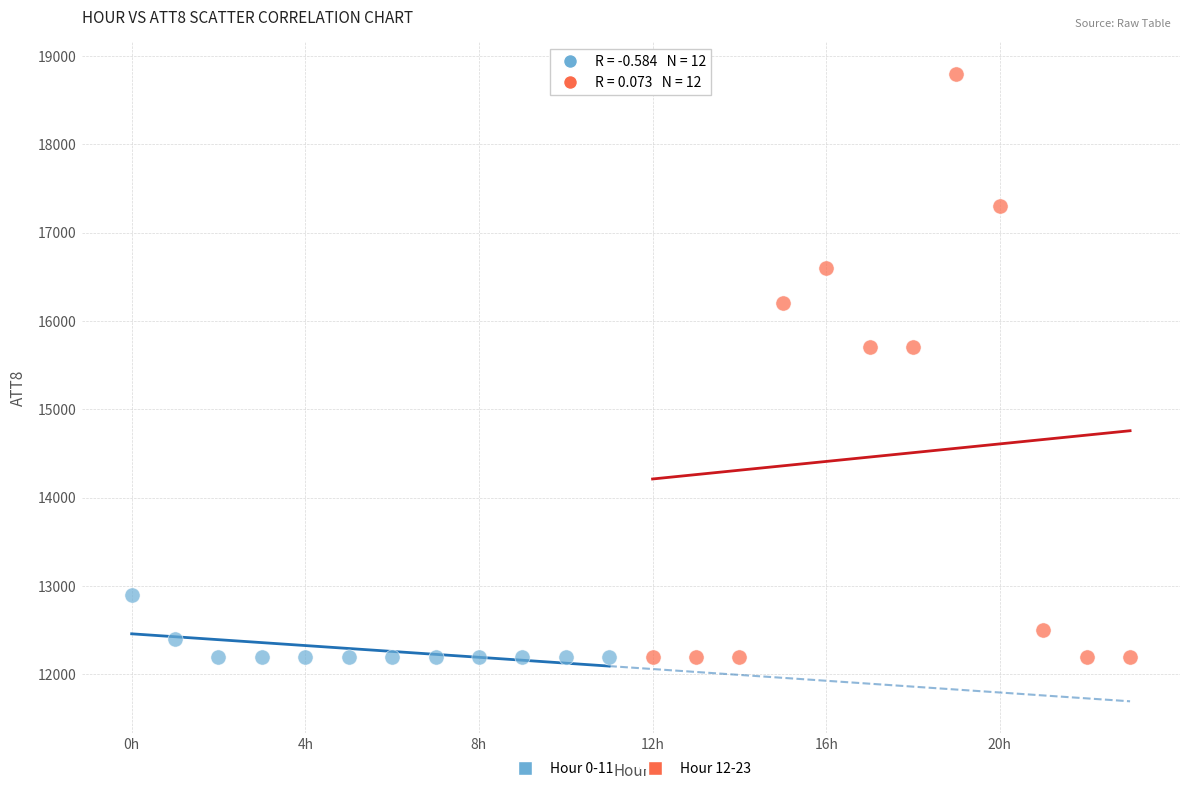

What are all the series names shown in the legend?

Hour 0-11, Hour 12-23